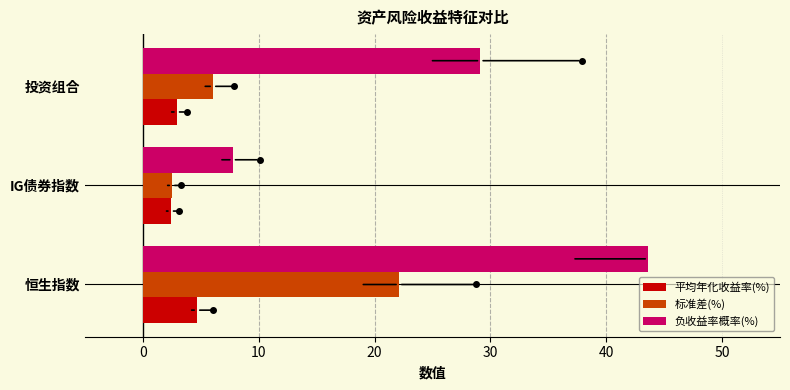

Which series has the largest total across all categories?

负收益率概率(%)